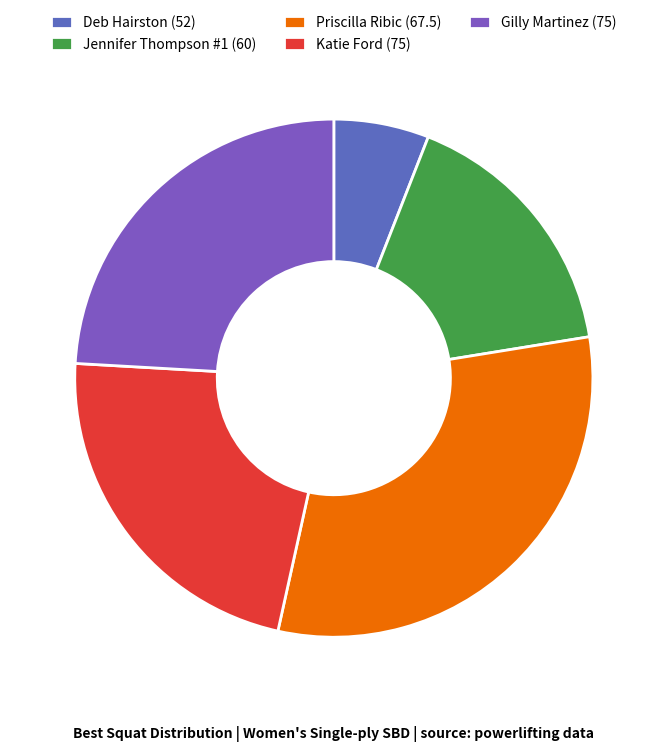

To the nearest percent, what portion does Gilly Martinez (75) represent?

24%